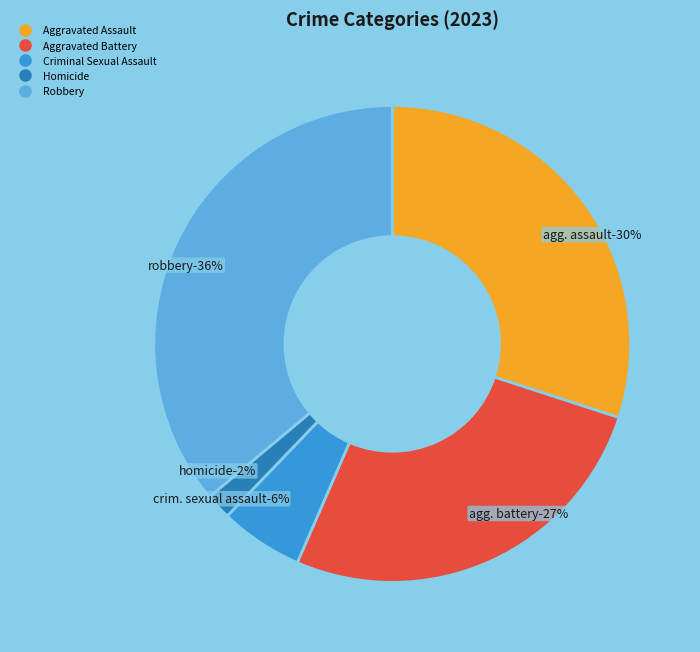

Is Robbery the majority of the pie?

No